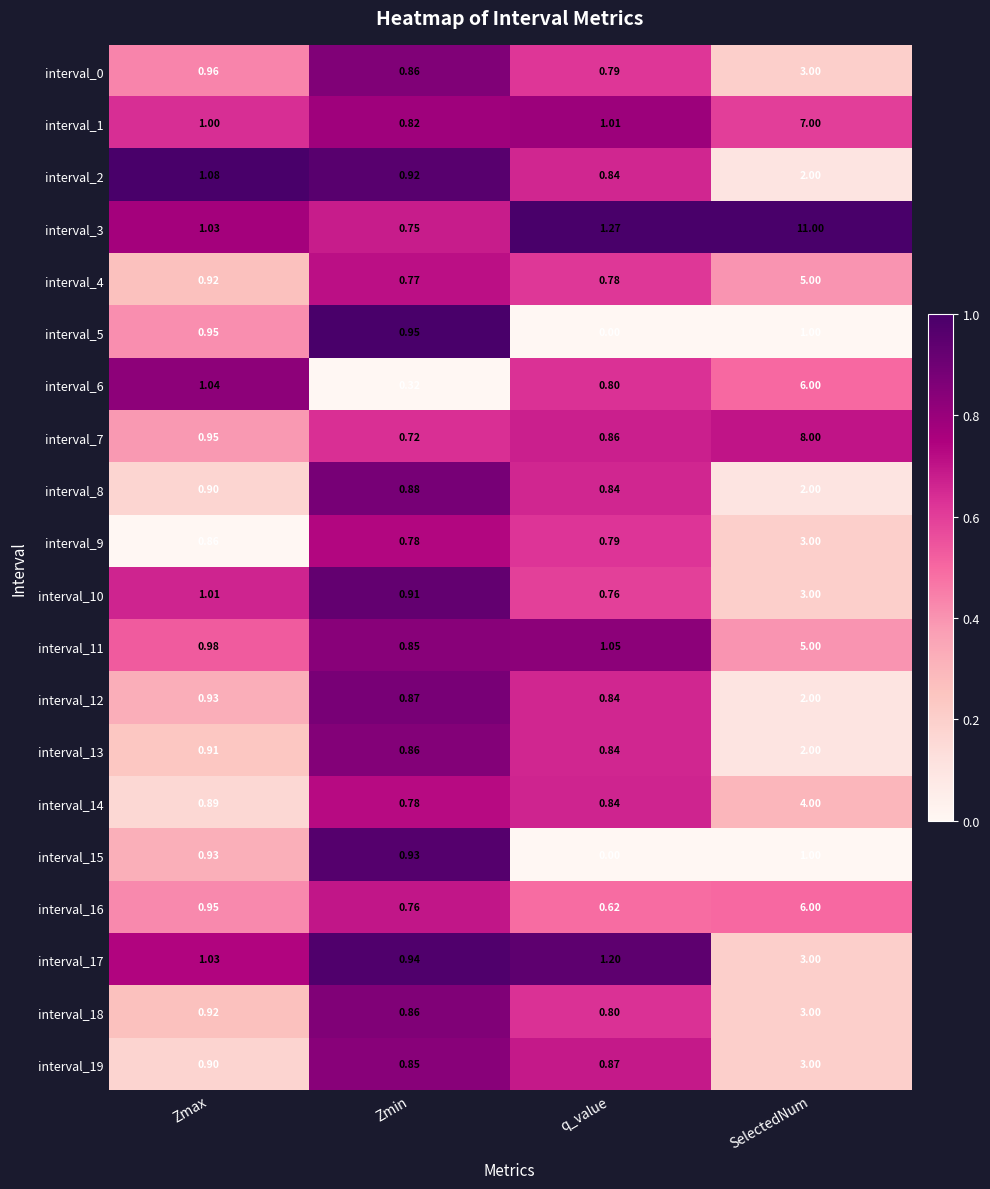

Which category has the highest value in the interval_2 series?

SelectedNum